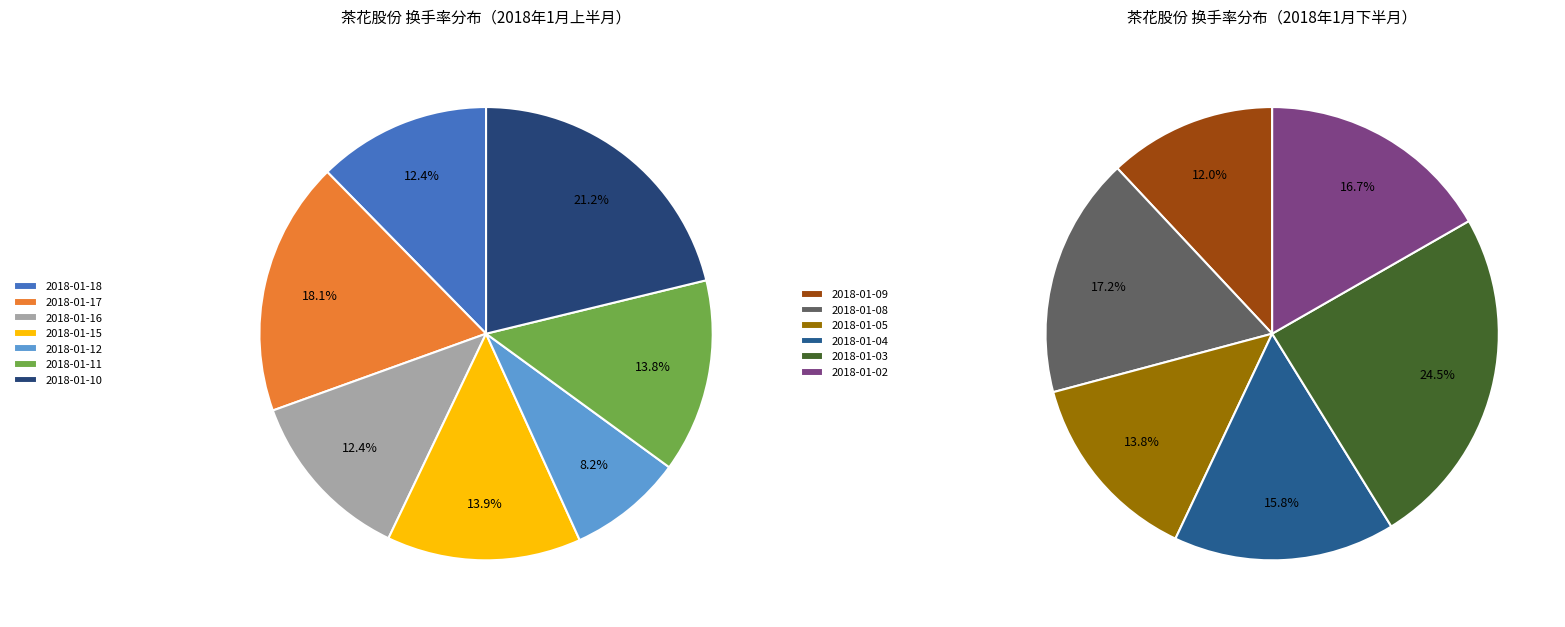

Is there a majority slice in this chart?

No